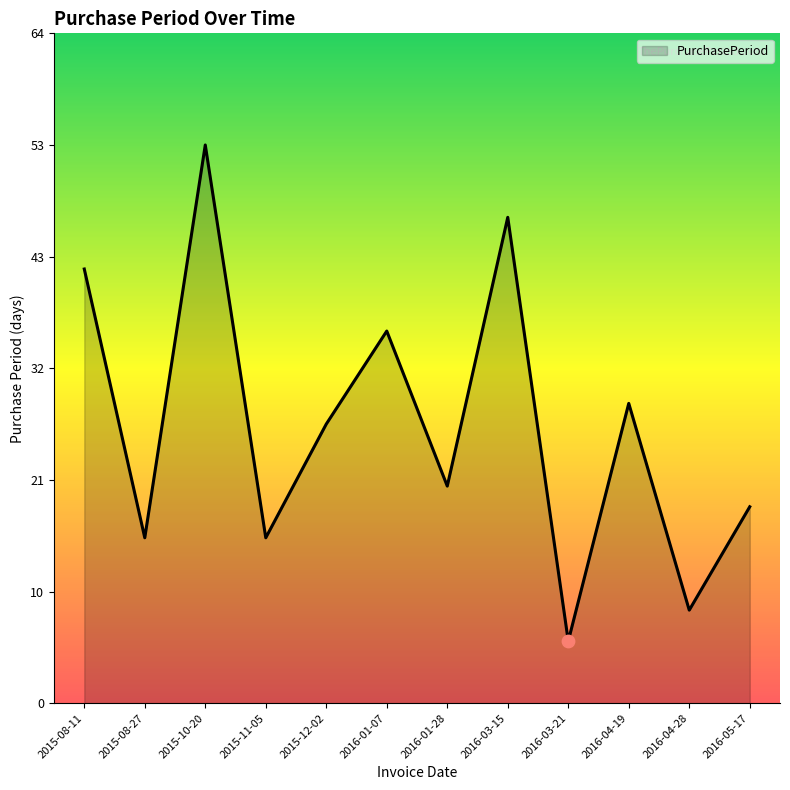

Which has a higher value, 2016-05-17 or 2015-11-05?

2016-05-17